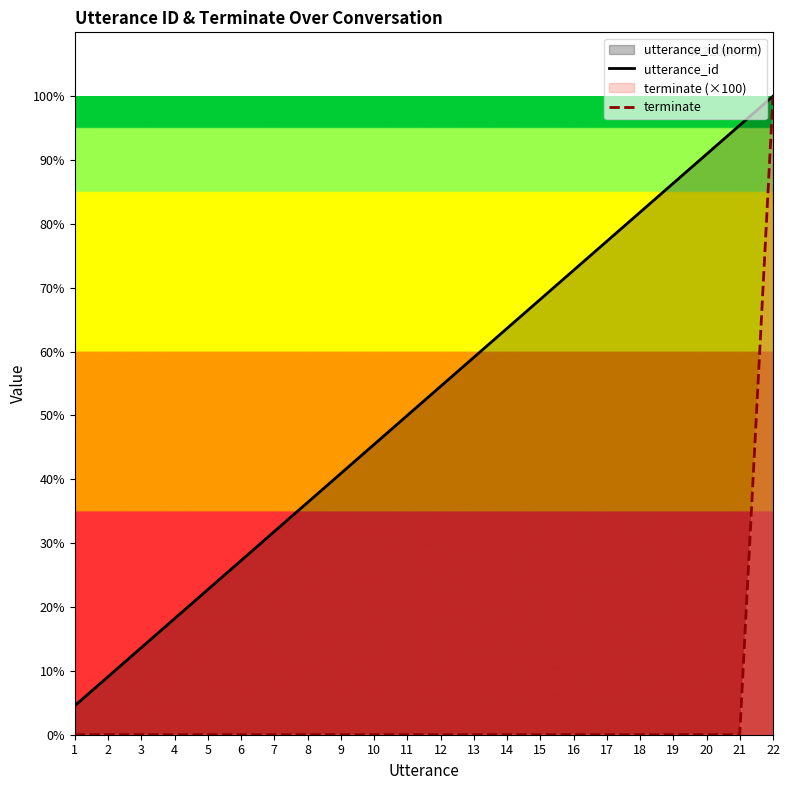

Is the value of utterance_id at 9 greater than the value of terminate at 9?

Yes